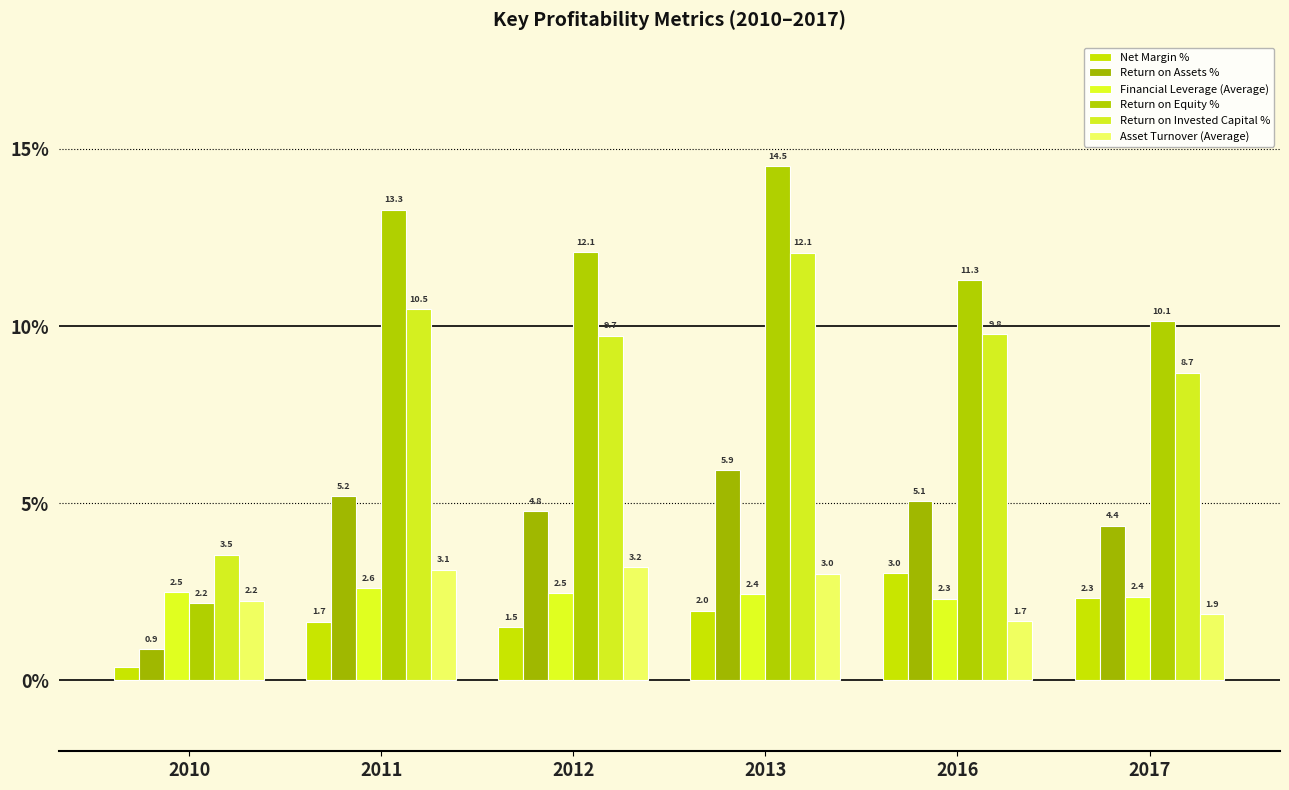

Which has a higher value, 2011 or 2016?

2016